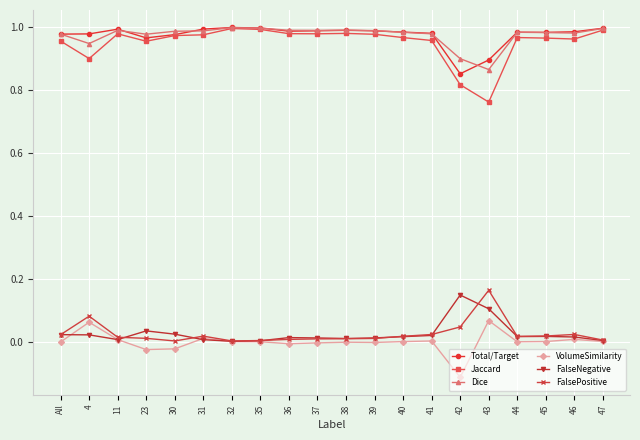

True or false: FalseNegative and FalsePositive intersect in this chart.

True